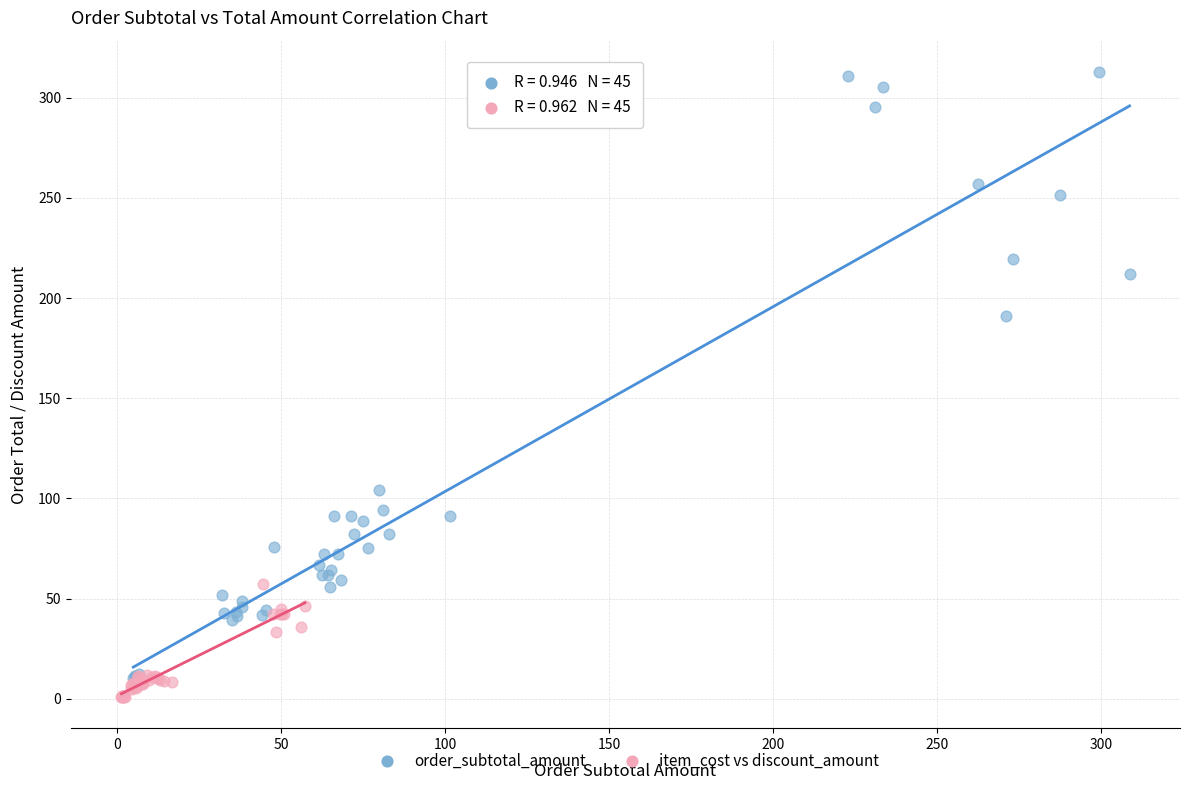

What are all the series names shown in the legend?

order_subtotal_amount, item_cost vs discount_amount